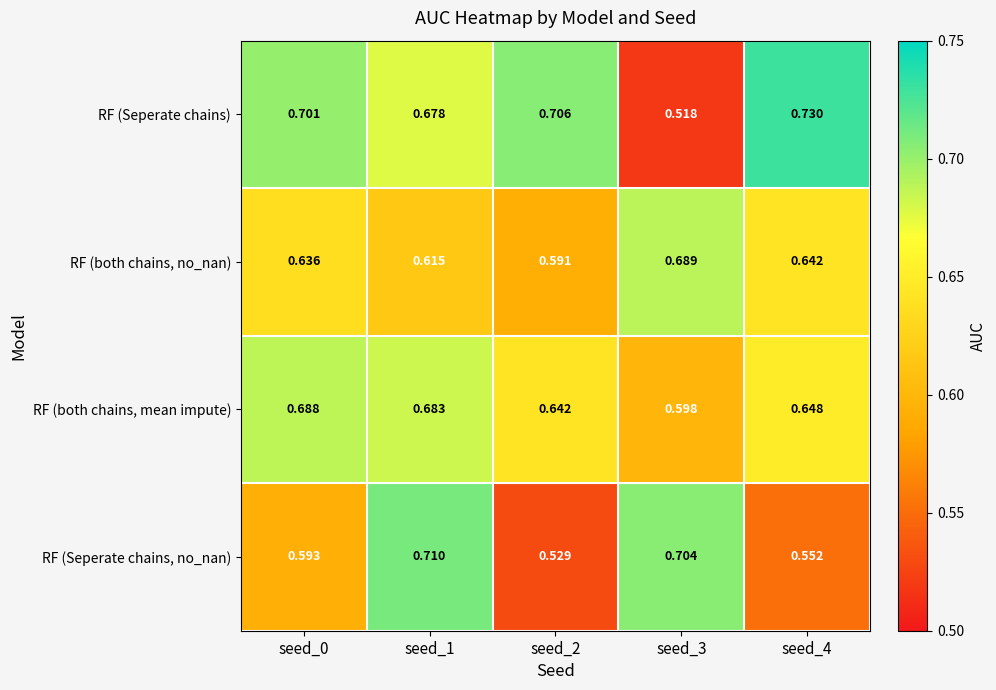

What is the difference between the highest and lowest values at seed_1?

0.1